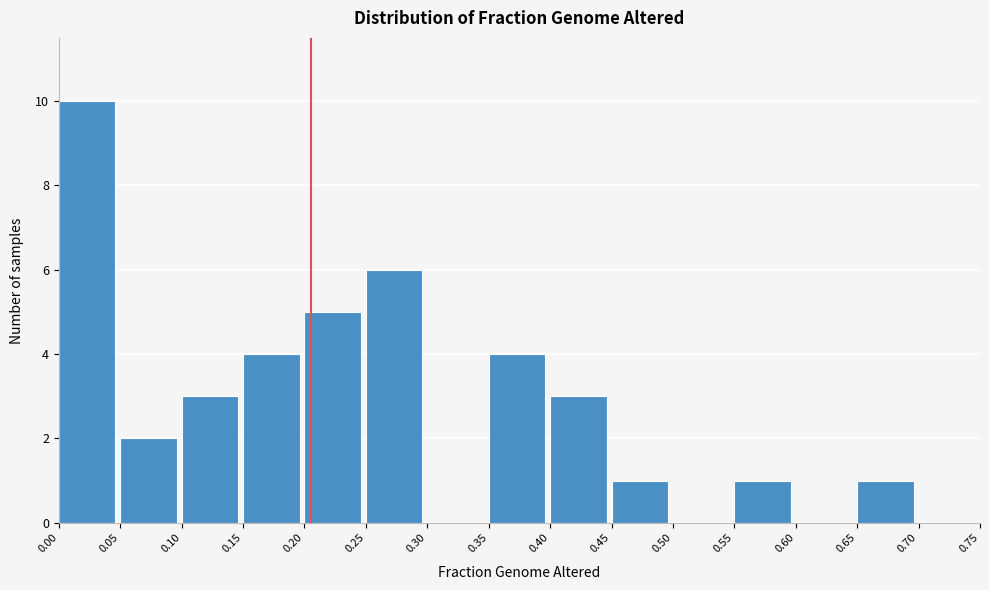

Over which range of the x-axis is the bar tallest?

0.00 to 0.05